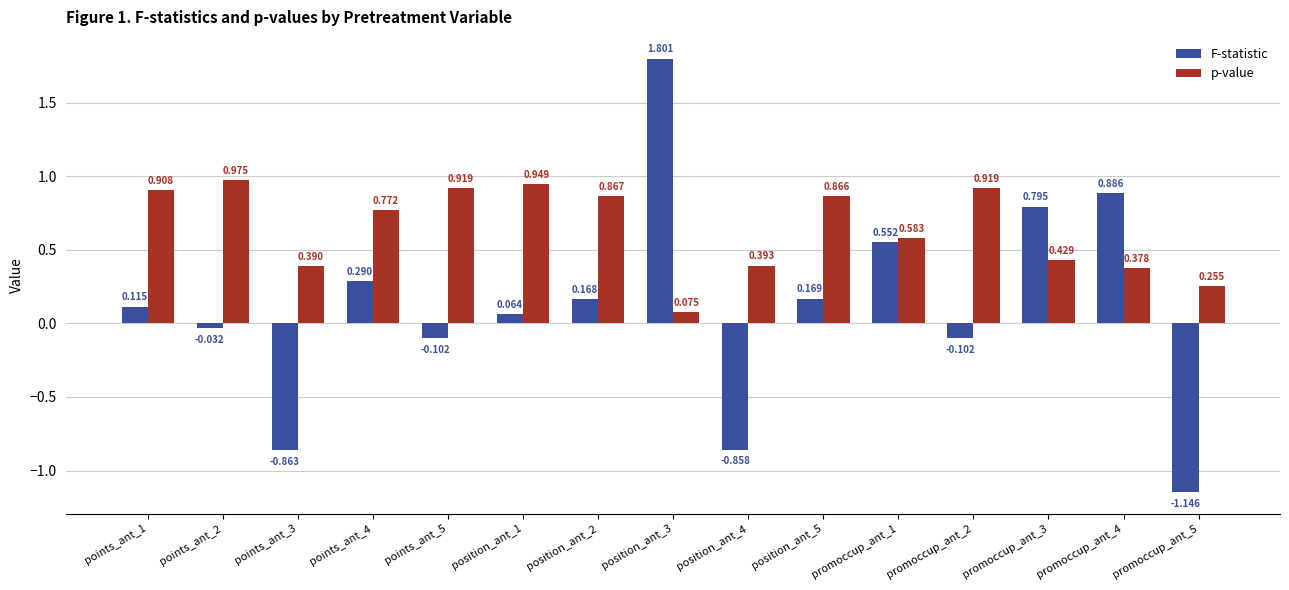

Is it true that p-value equals 0.2 at points_ant_5?

False